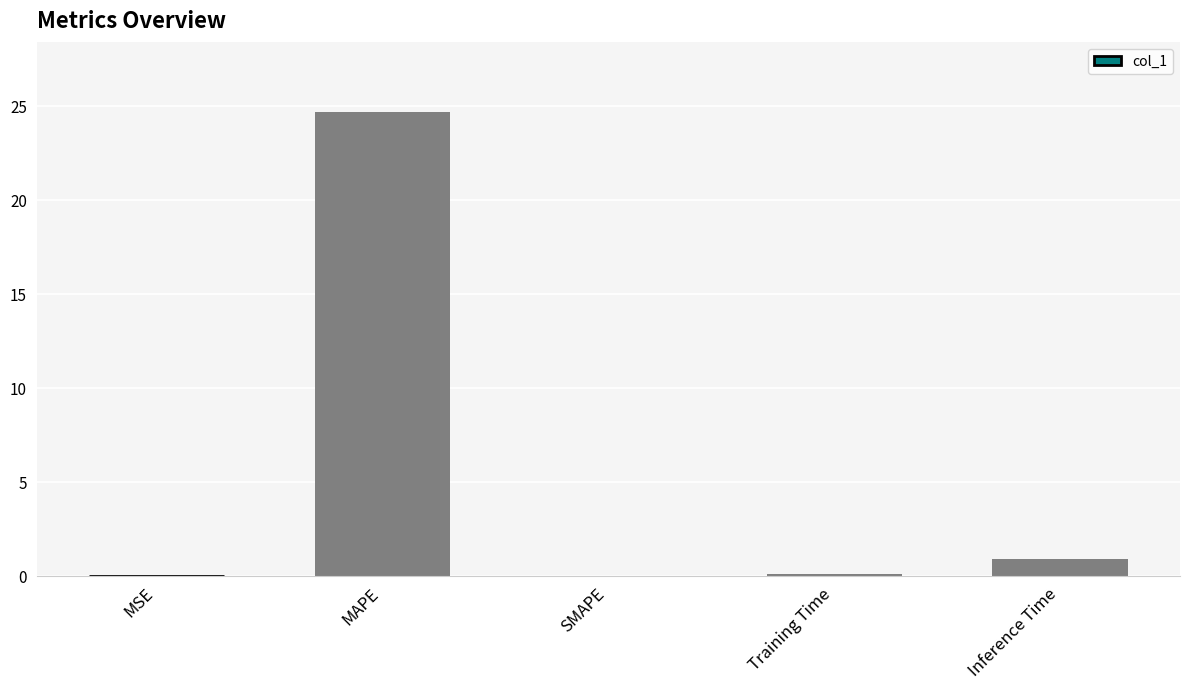

What value does the data have at MAPE?

24.7